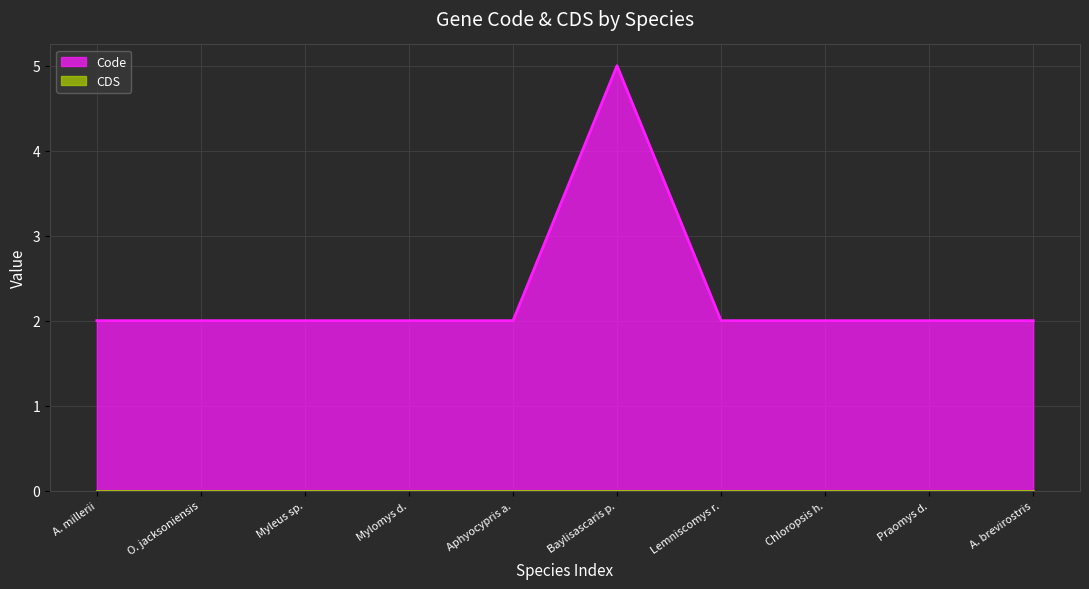

True or false: Code has a value of 4 at O. jacksoniensis.

False